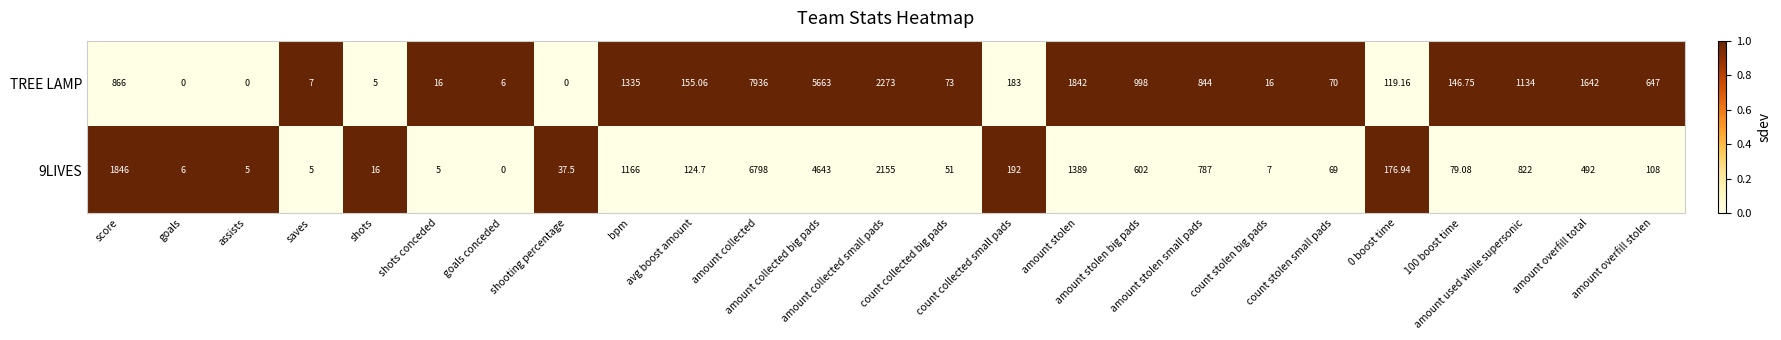

What is the spread (max minus min) of values at amount collected?

1138.0